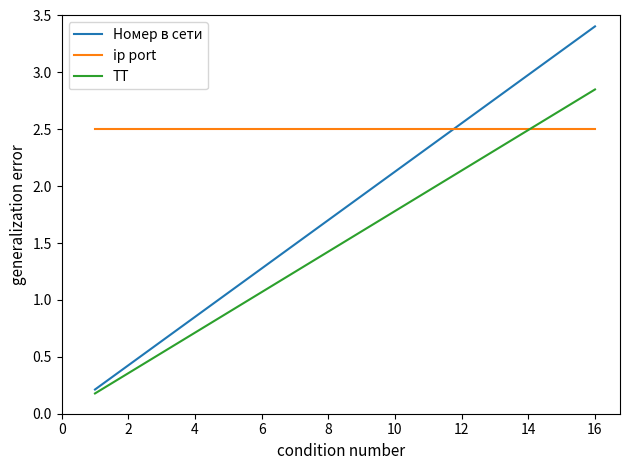

Rank the series by their maximum value, from lowest to highest.

ip port, ТТ, Номер в сети